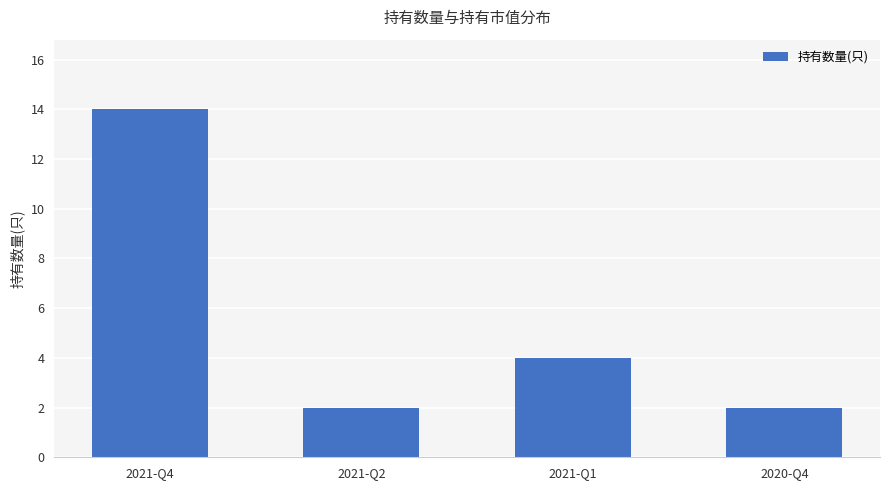

What is the label of the 1st bar from the left?

2021-Q4